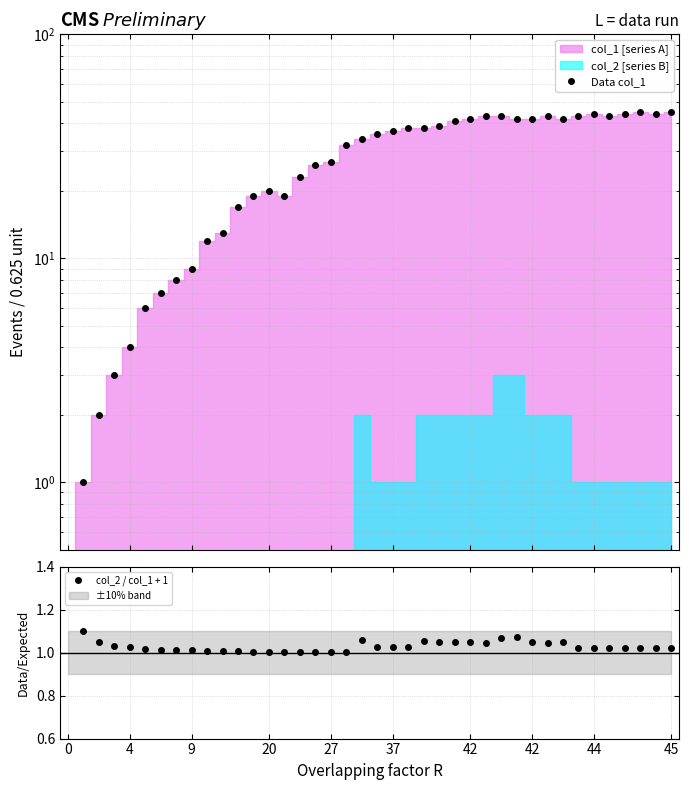

Between 27 and 4, which is larger?

27